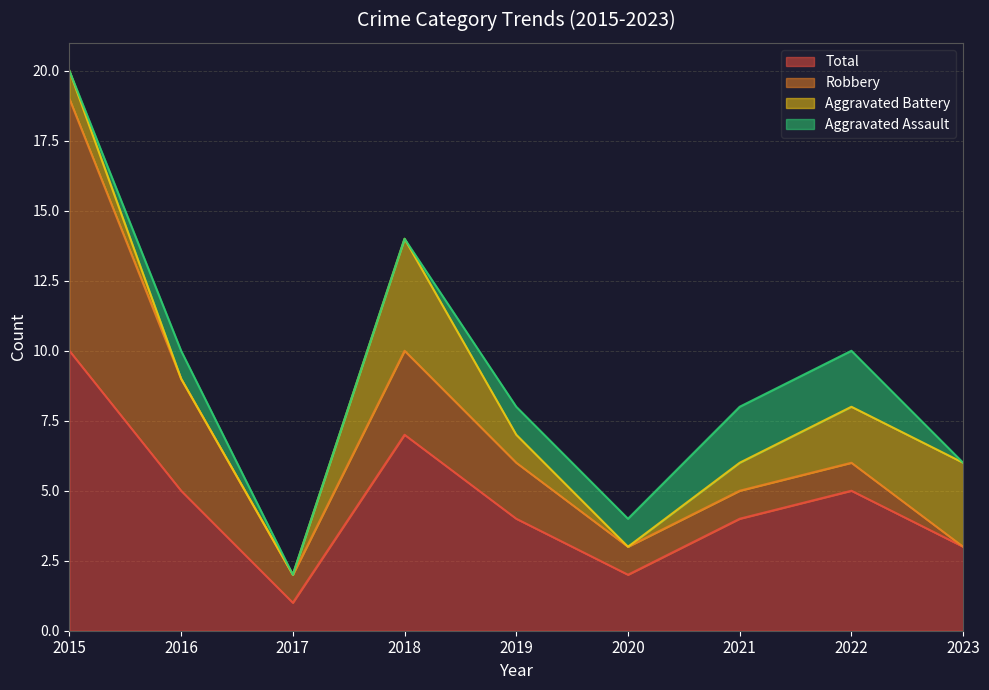

Is it true that Robbery equals 0 at 2023?

True